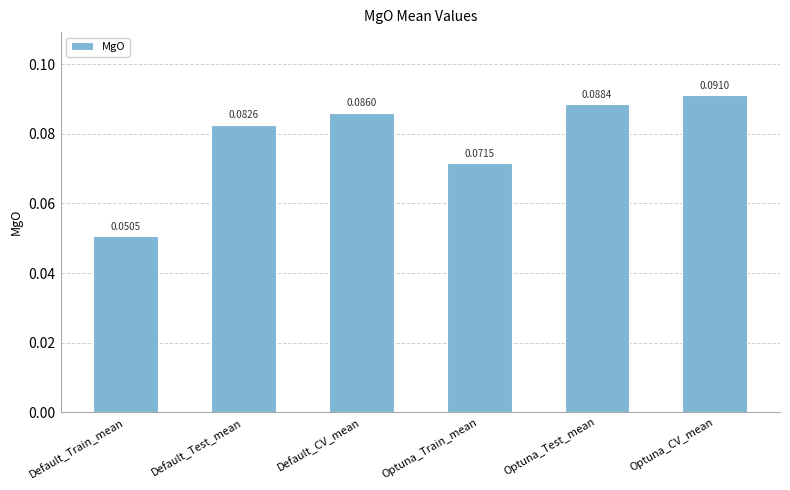

List the labels in order of value, smallest first.

Default_Train_mean, Optuna_Train_mean, Default_Test_mean, Default_CV_mean, Optuna_Test_mean, Optuna_CV_mean